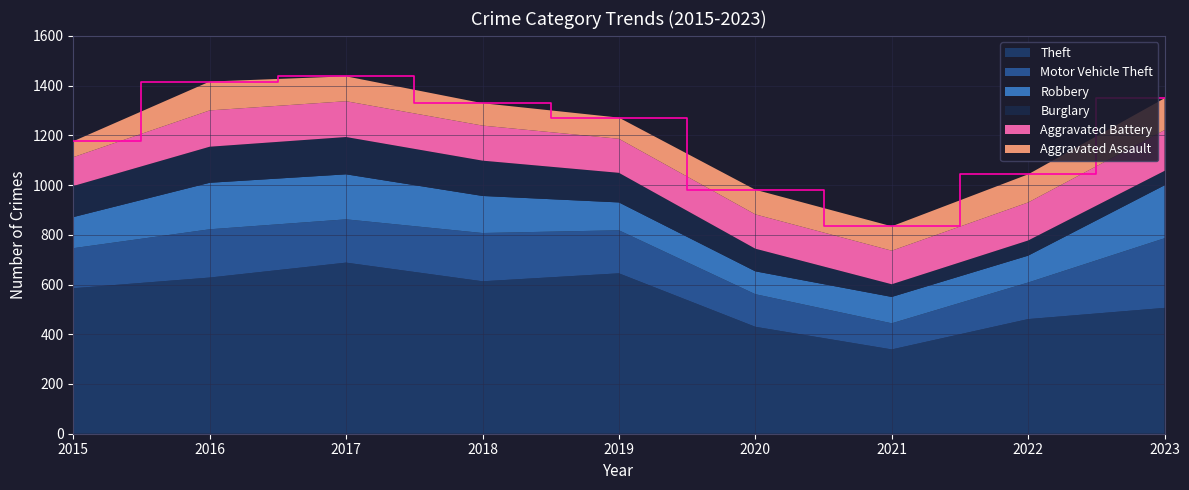

Reading left to right, what are all the values shown in this chart?

Theft: 585	628	688	613	645	430	339	461	506
Motor Vehicle Theft: 161	194	174	194	173	131	105	147	280
Robbery: 125	187	181	149	112	92	106	108	213
Burglary: 125	145	150	142	119	91	51	61	58
Aggravated Battery: 116	146	144	141	137	138	135	153	164
Aggravated Assault: 64	116	100	90	85	99	98	113	128